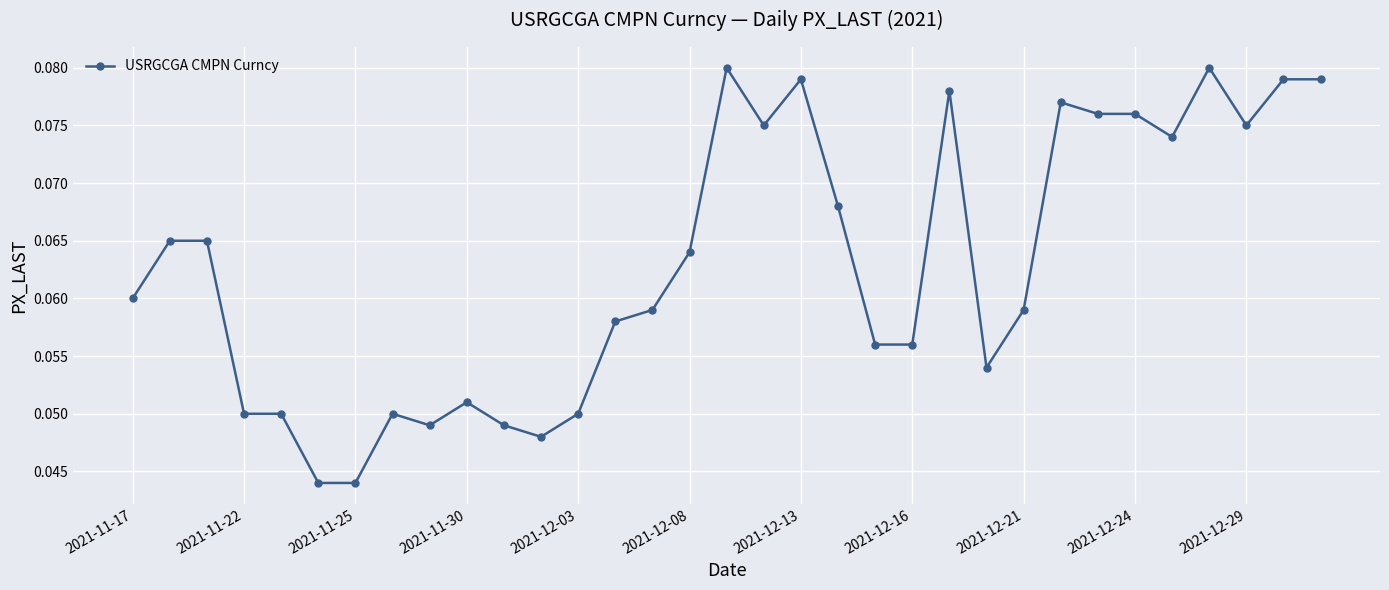

How many values are between 0 and 1?

33